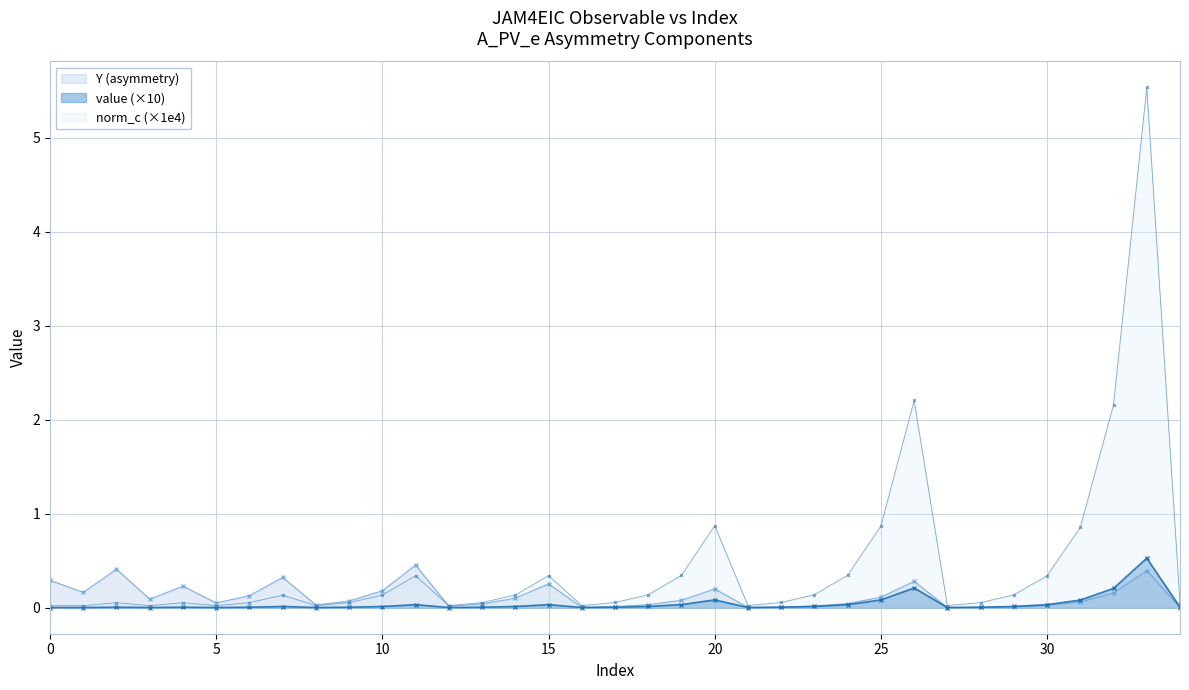

At how many categories does at least one series exceed 4?

1